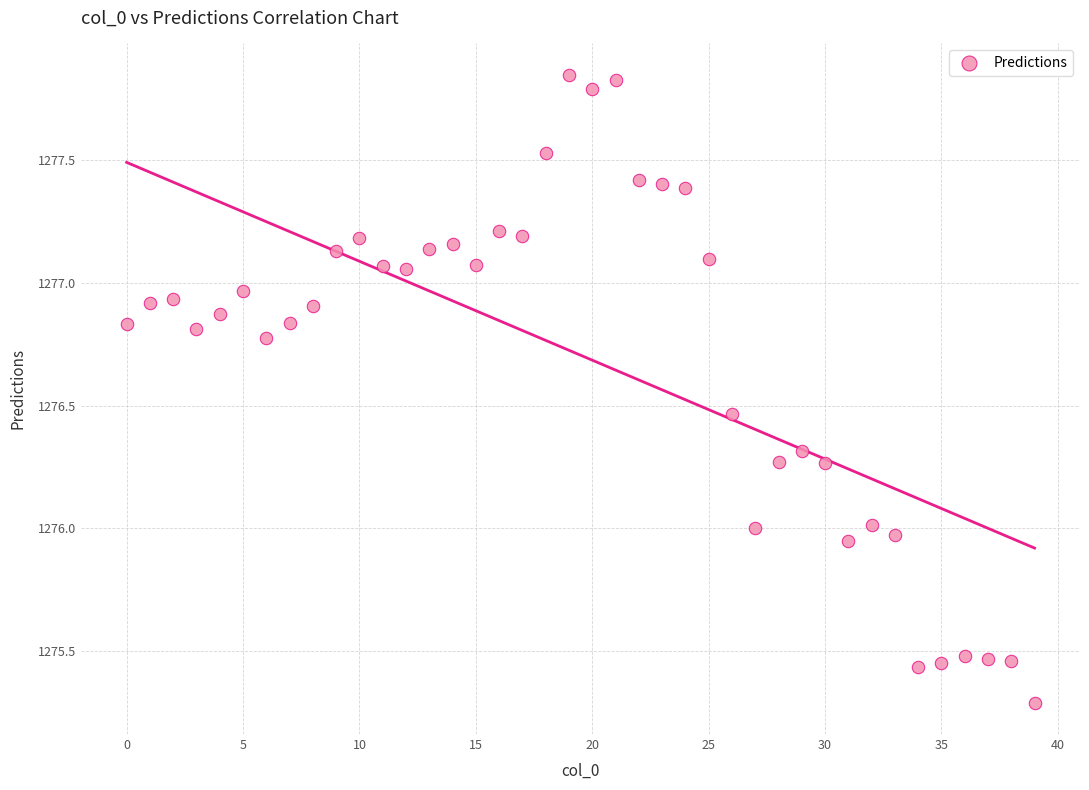

What is the range of Y values (max minus min)?

2.6